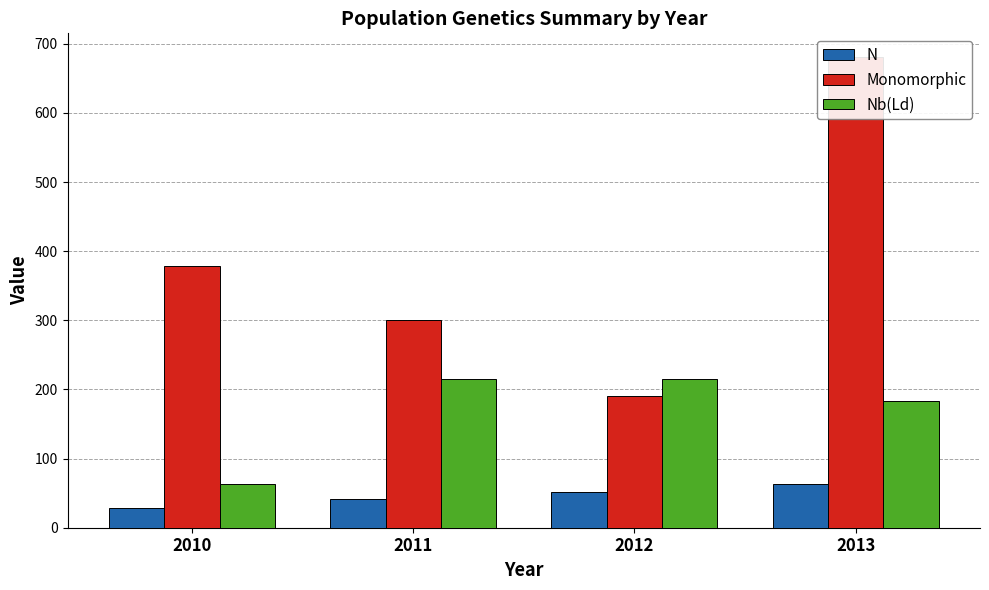

What value does the Nb(Ld) series have at 2012?

215.5